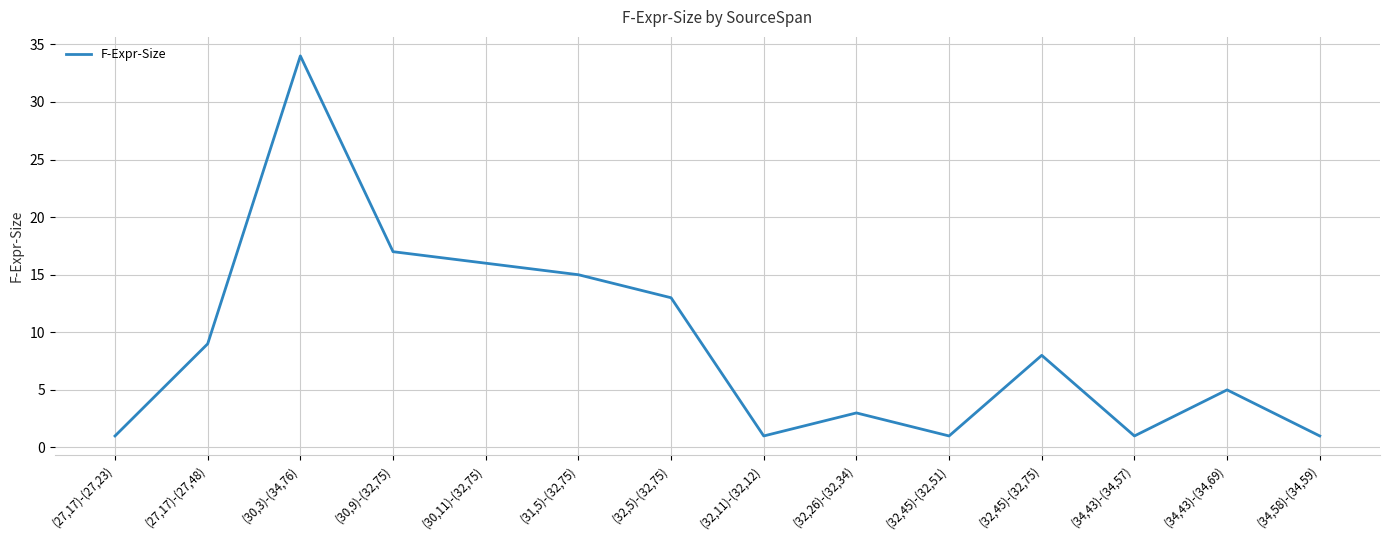

Reading right to left, what are all the values shown in this chart?

(34,58)-(34,59)=1	(34,43)-(34,69)=5	(34,43)-(34,57)=1	(32,45)-(32,75)=8	(32,45)-(32,51)=1	(32,26)-(32,34)=3	(32,11)-(32,12)=1	(32,5)-(32,75)=13	(31,5)-(32,75)=15	(30,11)-(32,75)=16	(30,9)-(32,75)=17	(30,3)-(34,76)=34	(27,17)-(27,48)=9	(27,17)-(27,23)=1